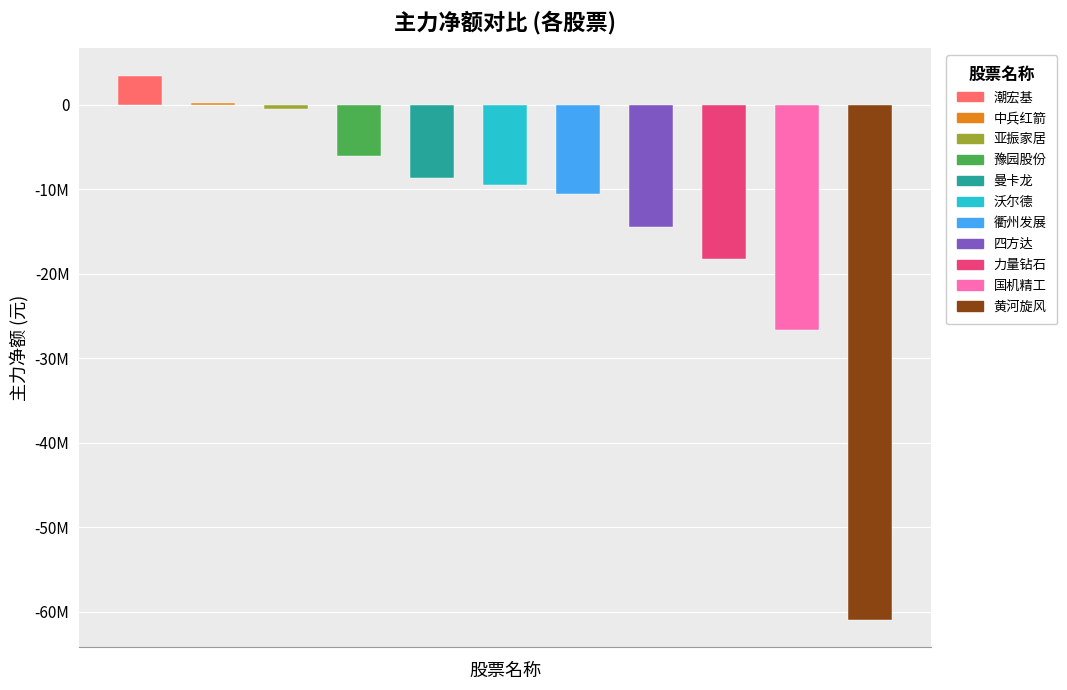

Are the bars grouped side by side (vs. stacked)?

No